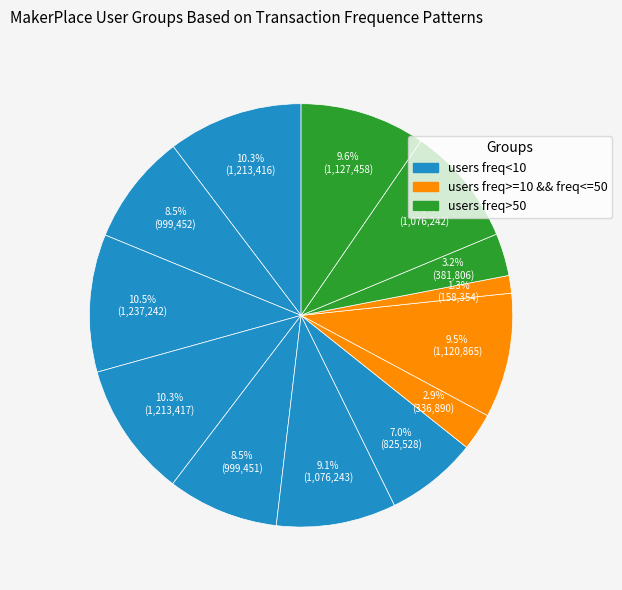

To the nearest percent, what is the difference between the largest and smallest slice percentages?

9%